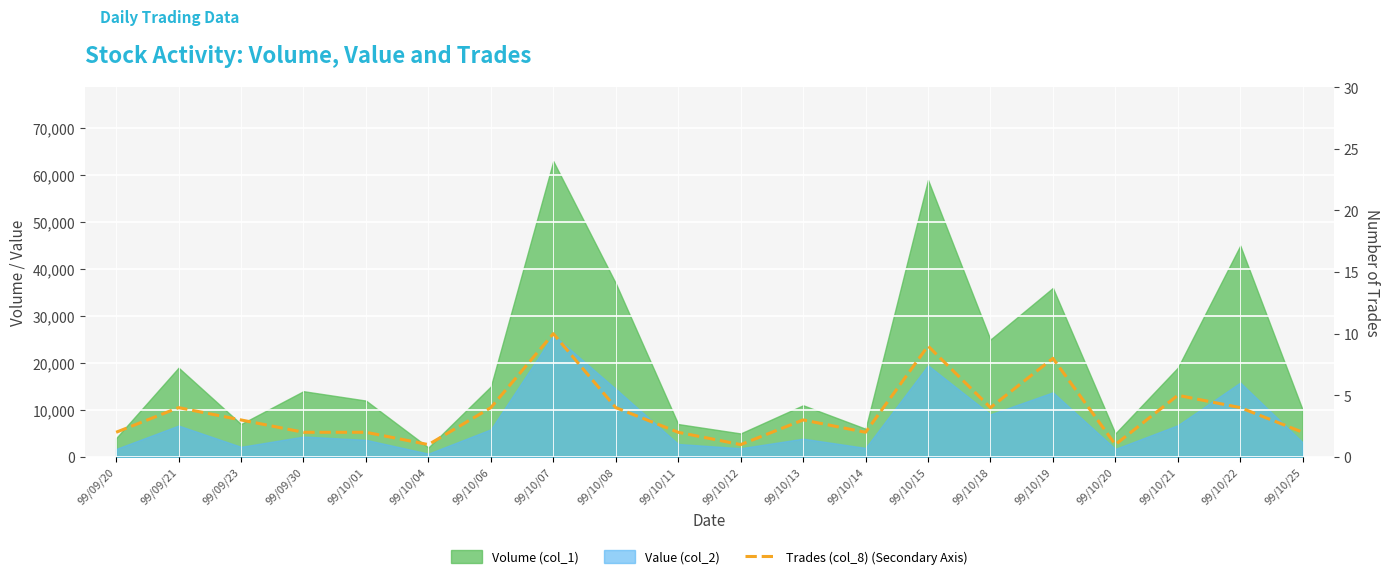

Where is the first local maximum?

99/09/21